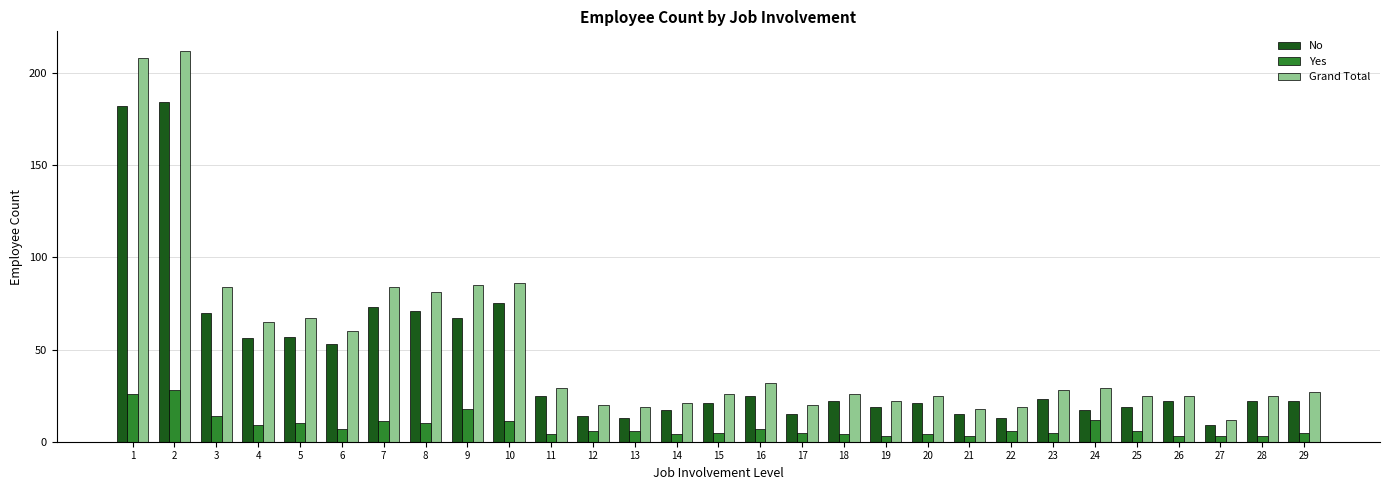

What is the maximum value shown in the chart?

212